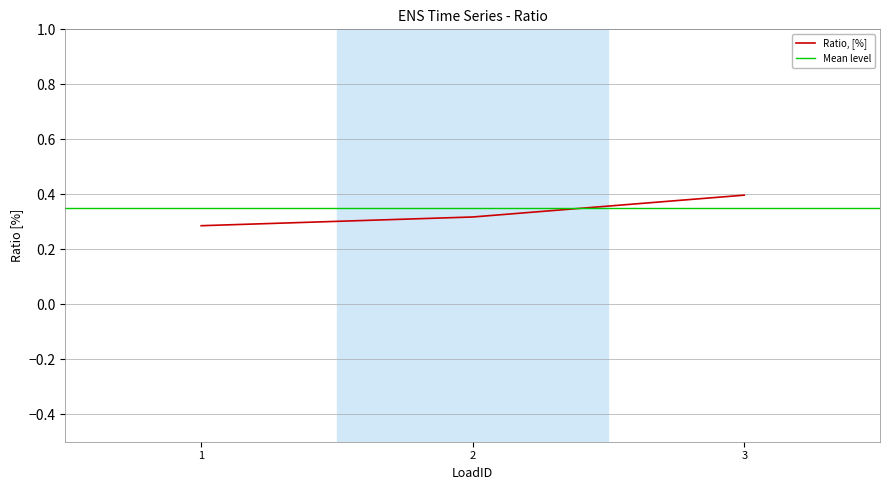

Reading right to left, extract all data points from this chart.

0.4	0.3	0.3